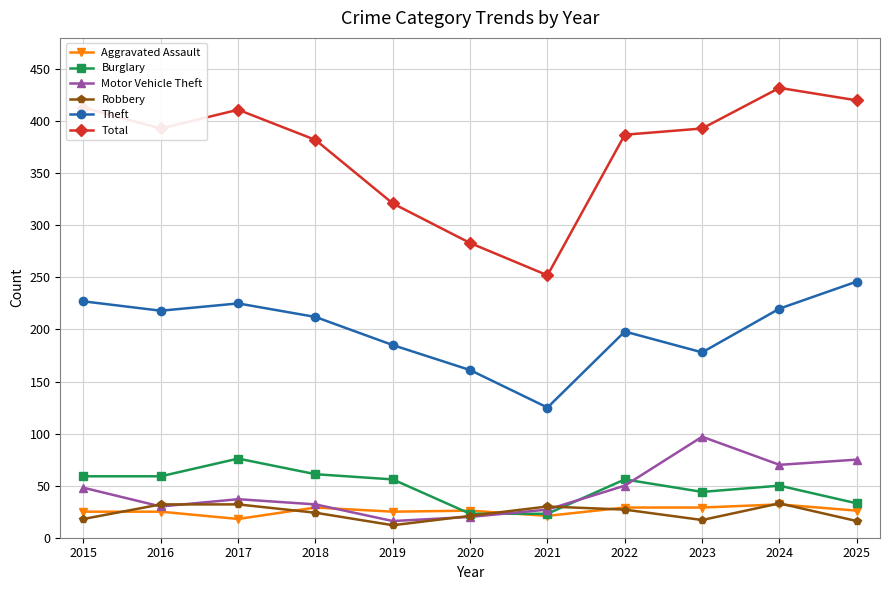

How many categories are shown in the chart?

11